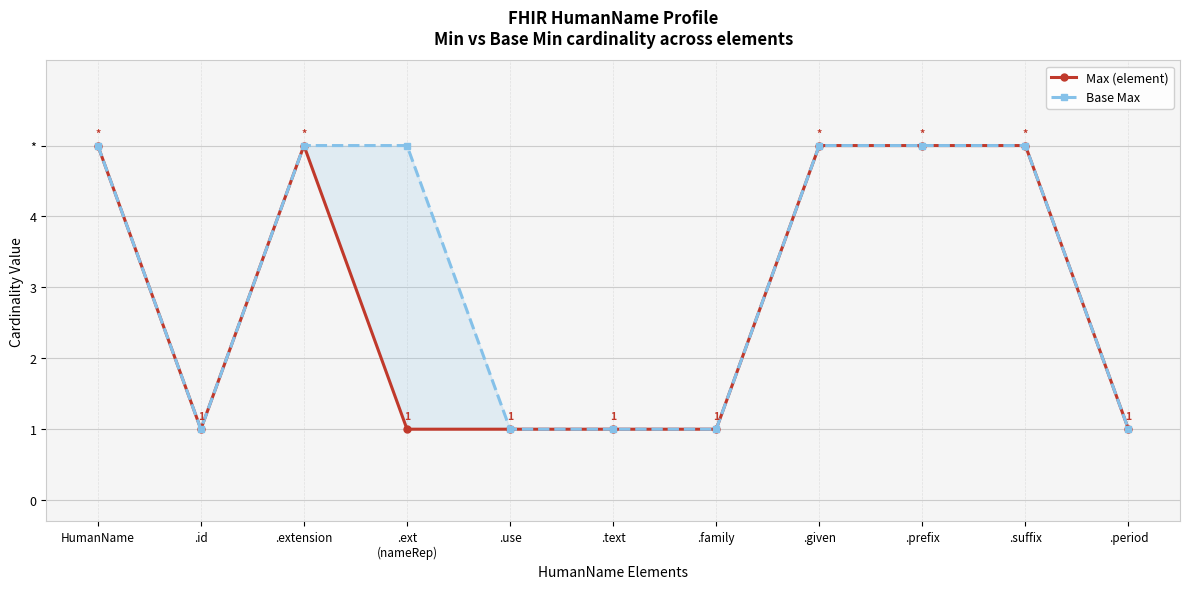

Is the value of Max (element) at .use greater than the value of Base Max at .family?

No